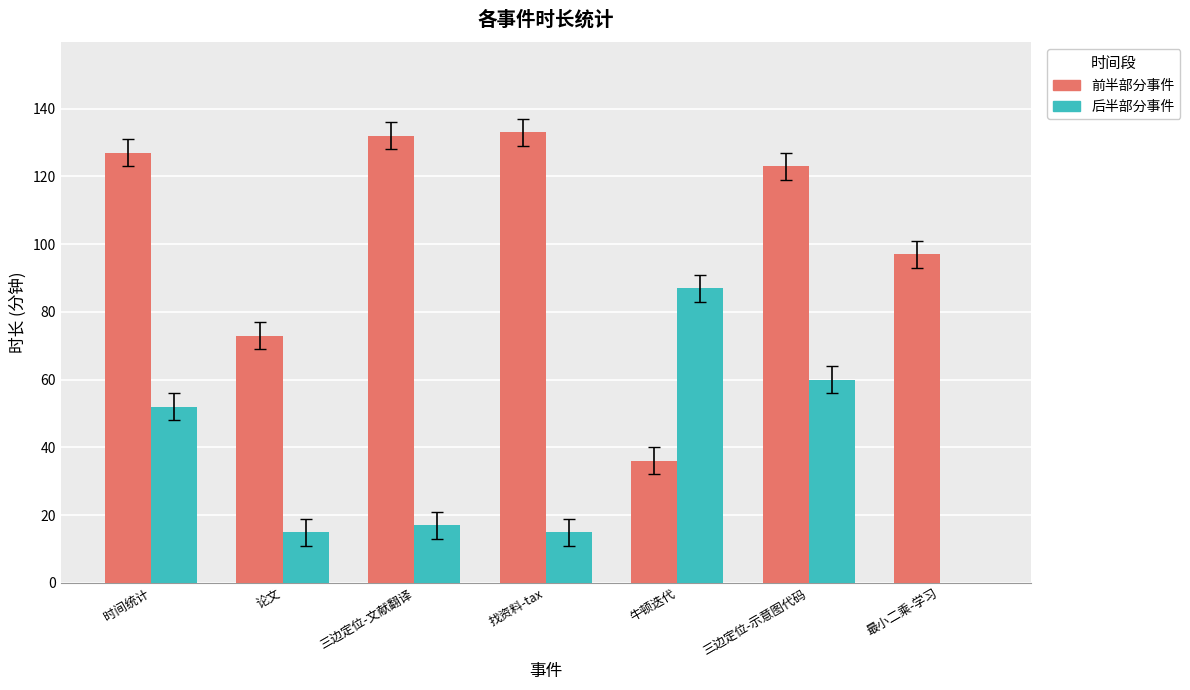

What is the maximum value shown in the chart?

133